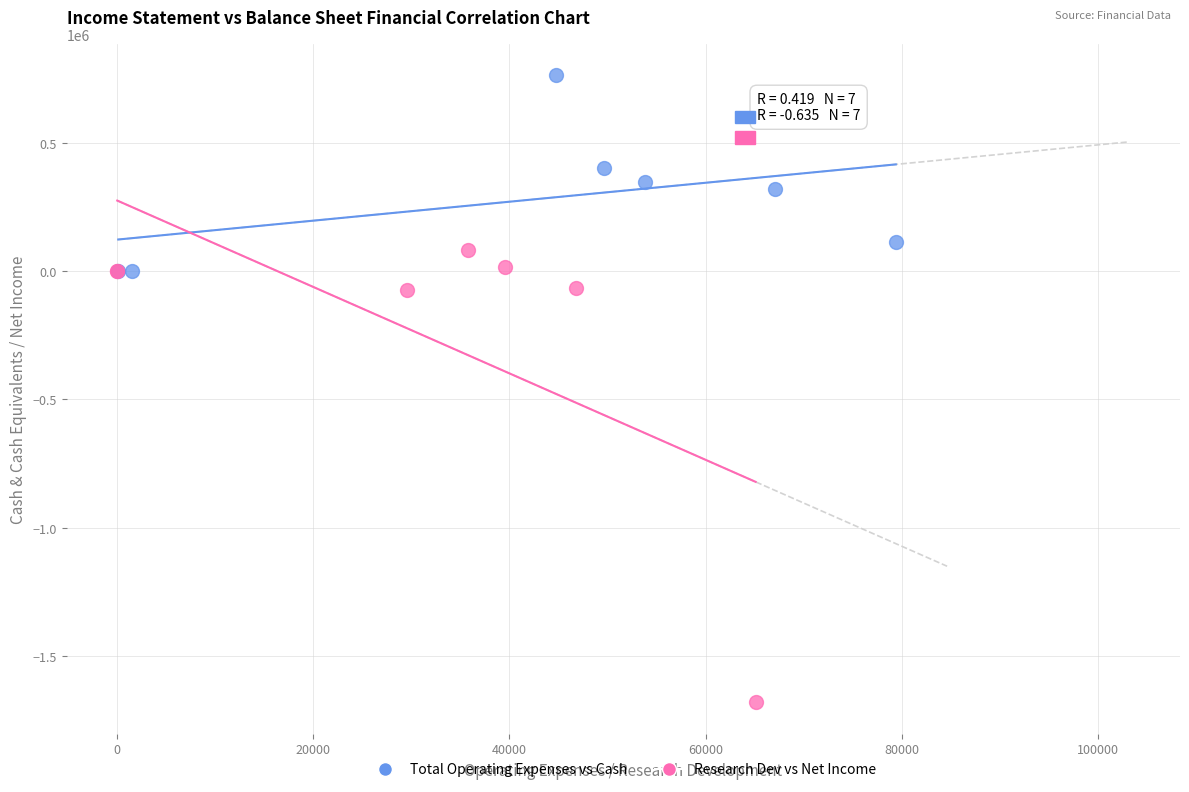

Which series has the largest Y range (max minus min)?

Research Dev vs Net Income